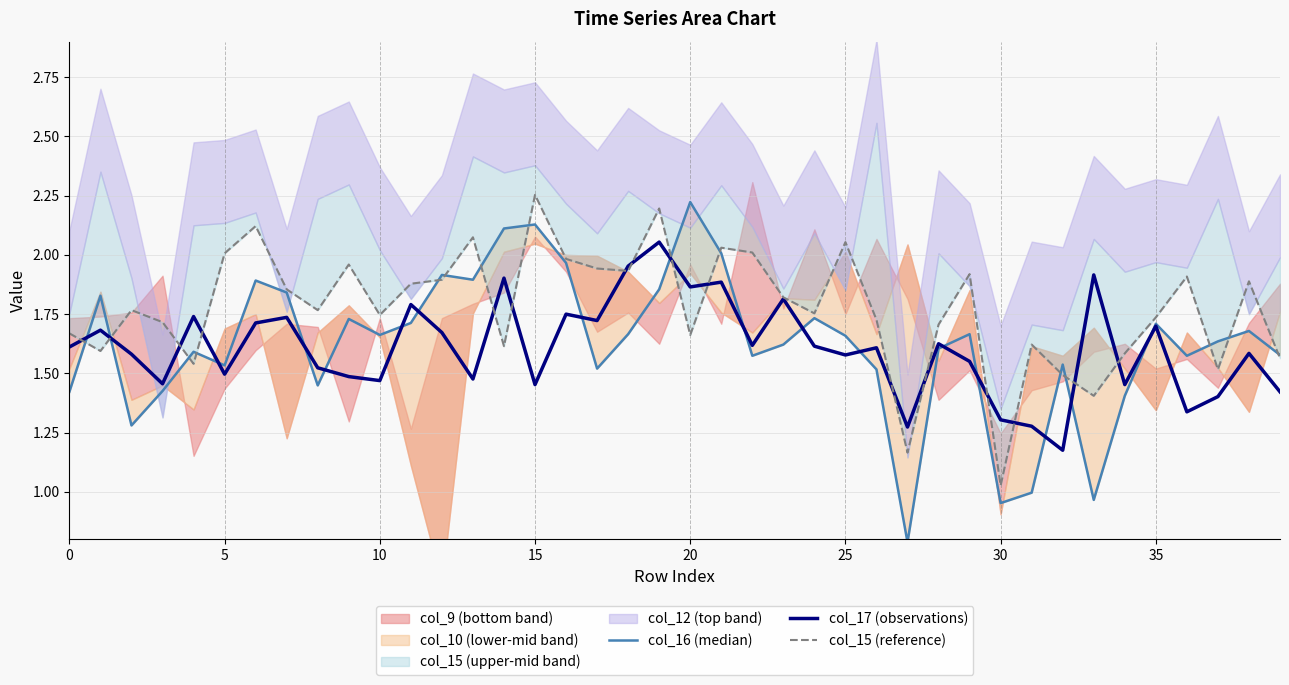

What is the maximum value for col_16 (median)?

2.2